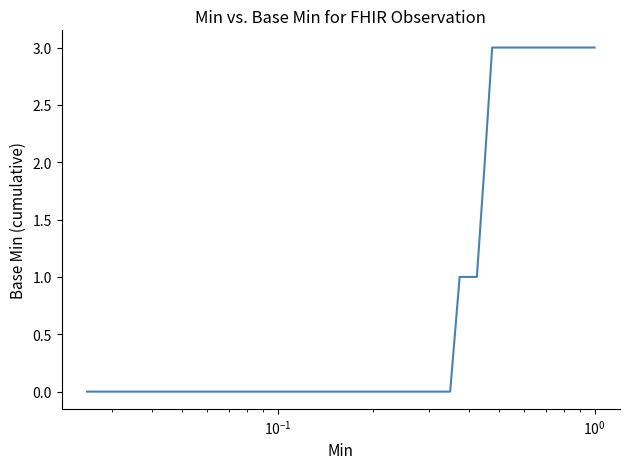

What is the difference between the maximum and minimum values?

3